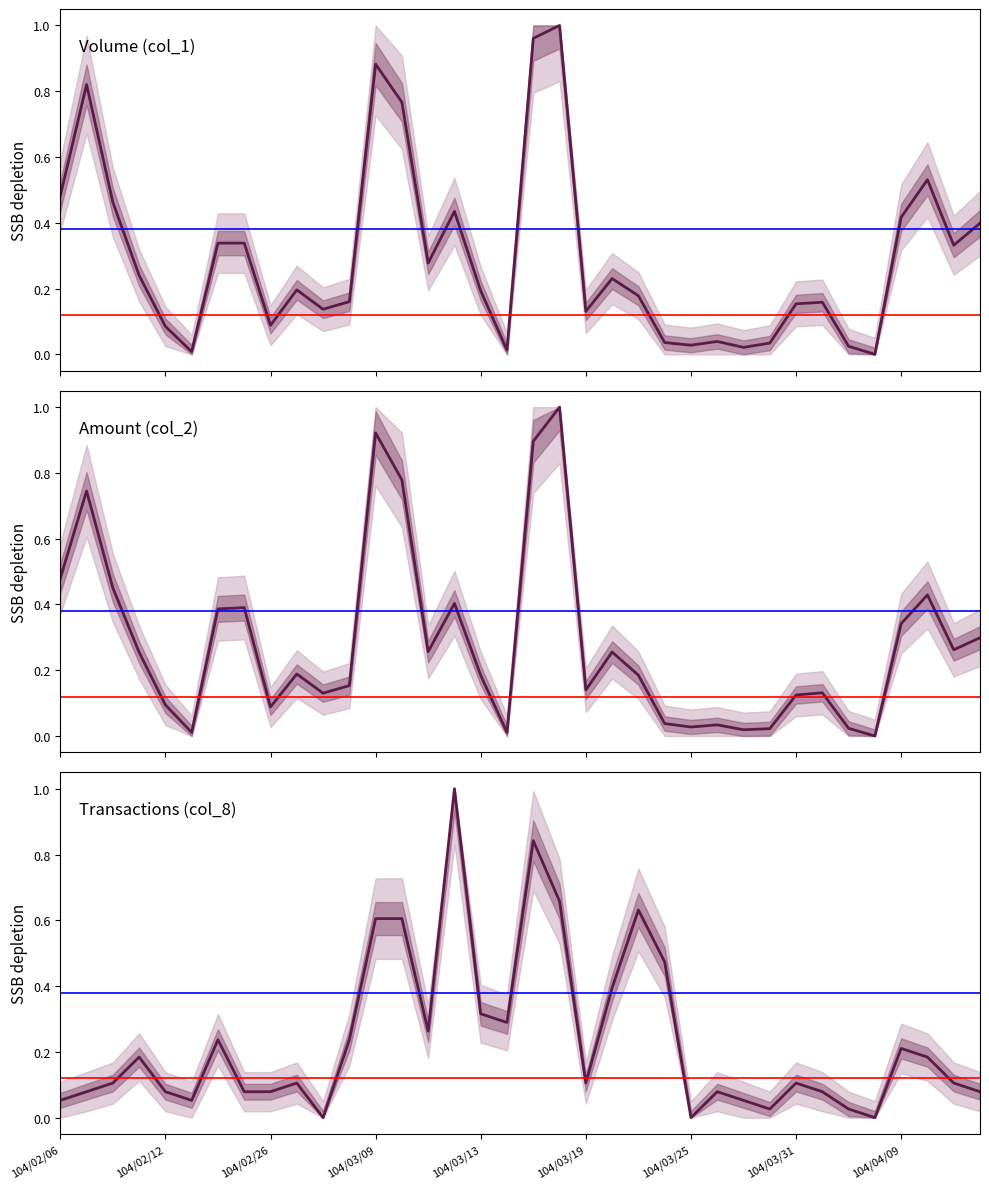

How many data points does each series have?

36